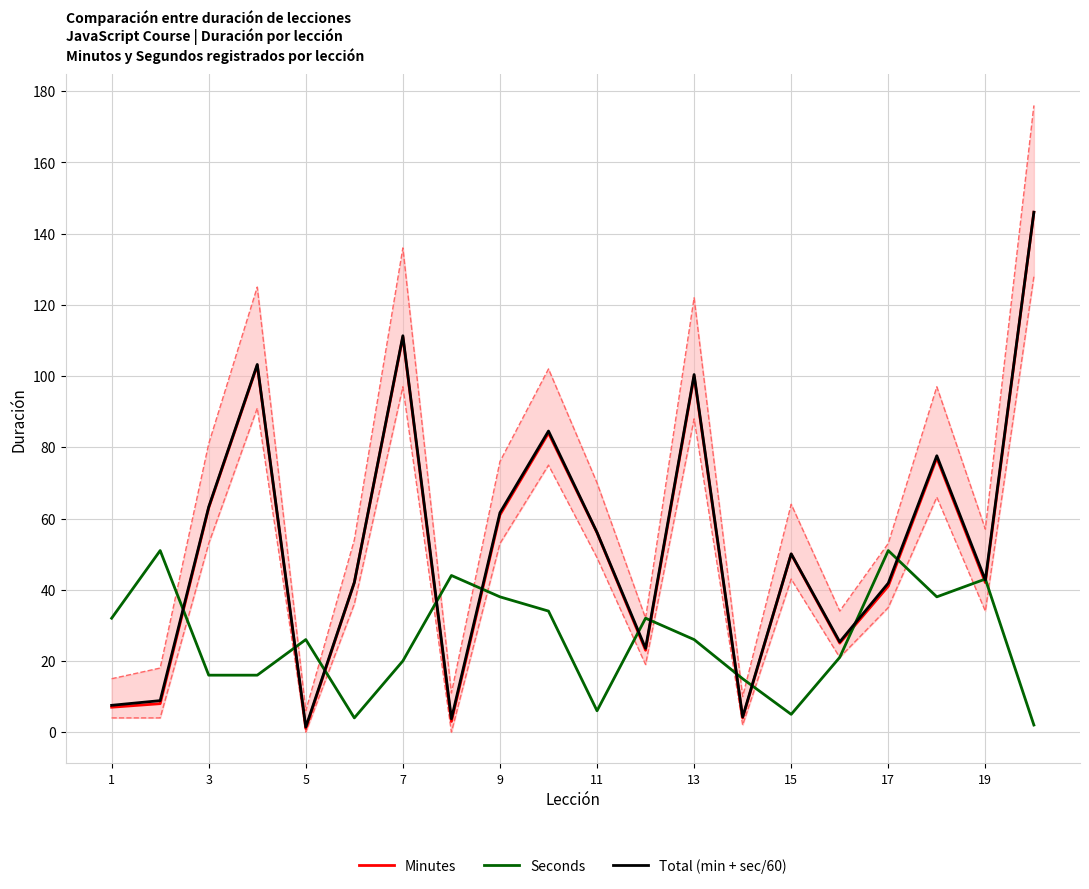

In Minutes, how many points are higher than both neighbors (excluding endpoints)?

6